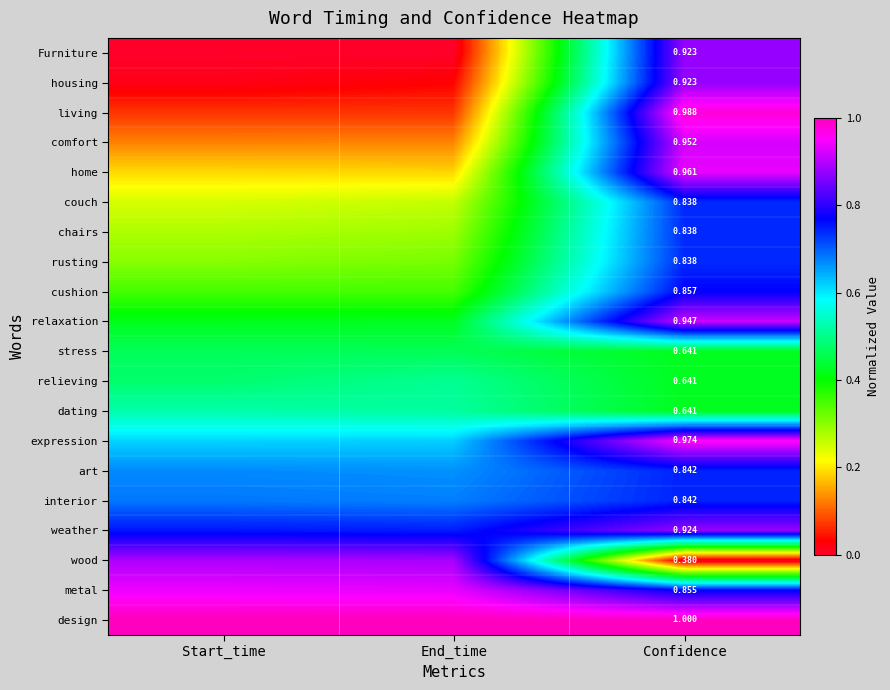

Count the number of categories in the chart.

3